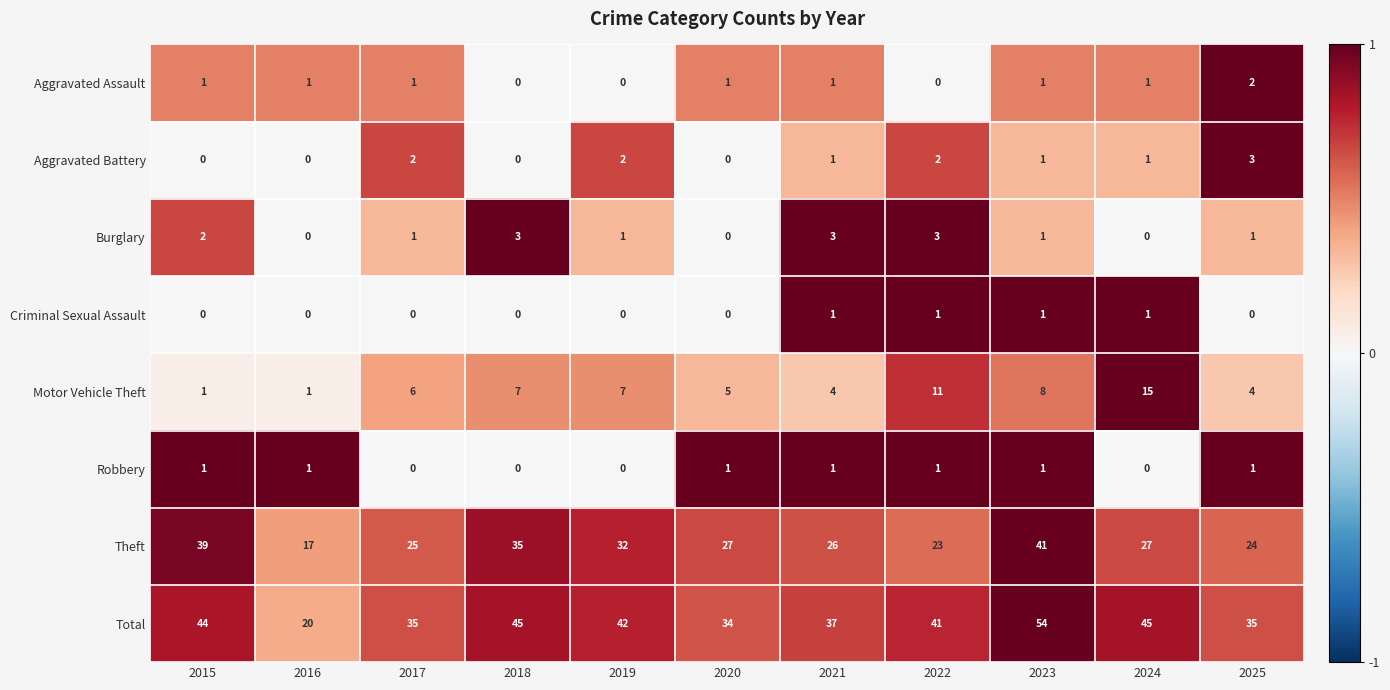

What is the sum of all Robbery values?

7